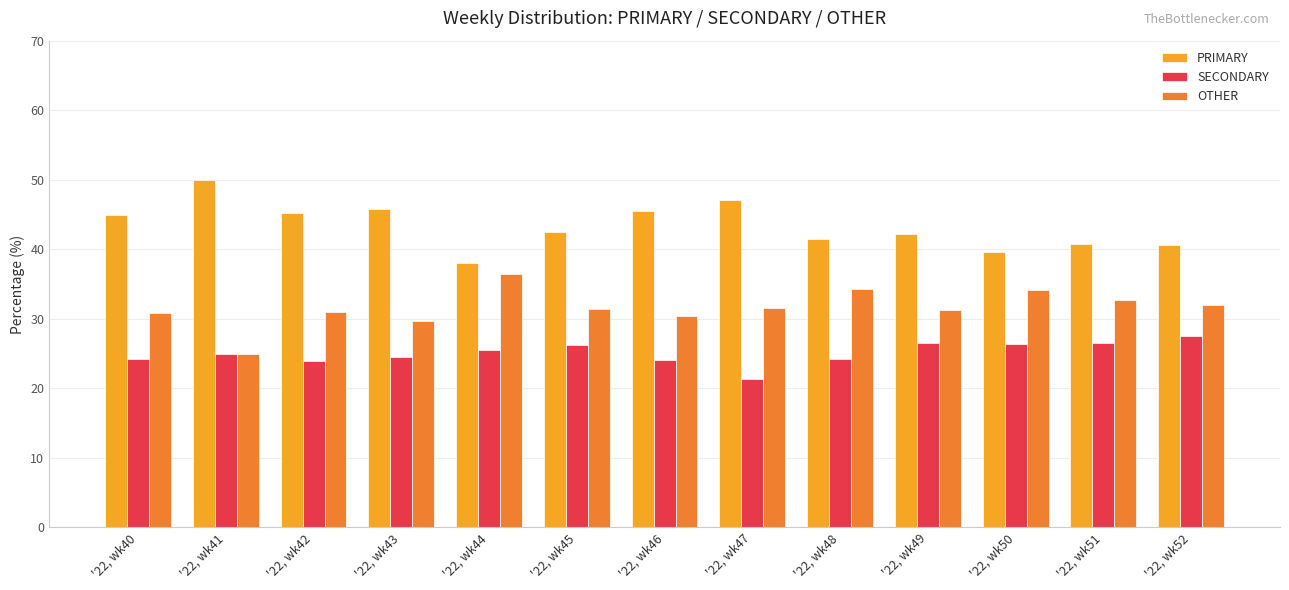

Which label corresponds to the largest value in the chart?

'22, wk41